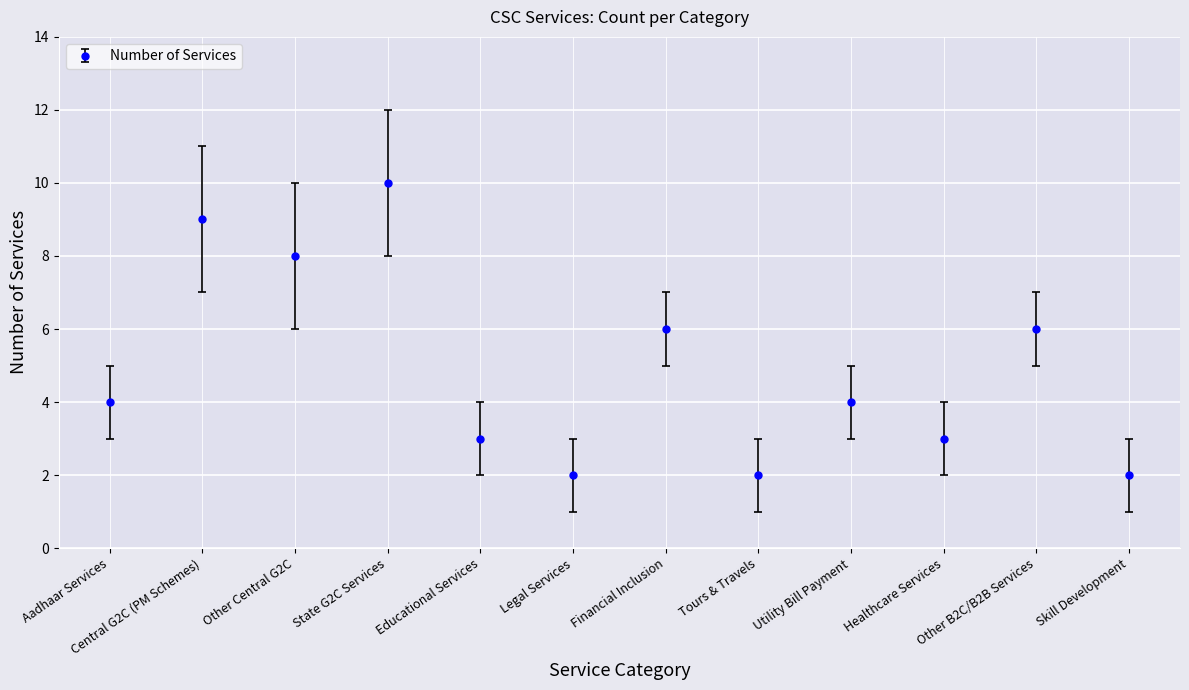

Read the value at Healthcare Services.

3